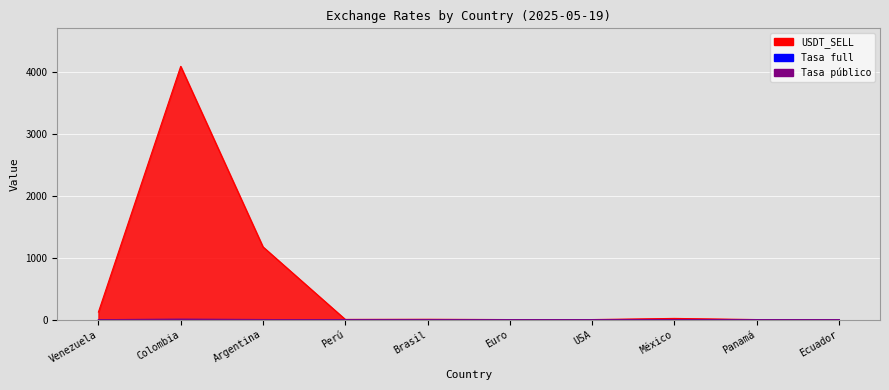

At which category is the sum across all series the highest?

Colombia